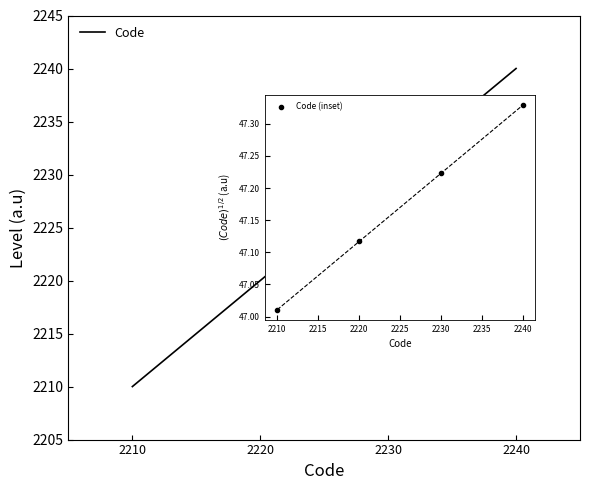

True or false: Code (inset) and Code cross at least once.

False